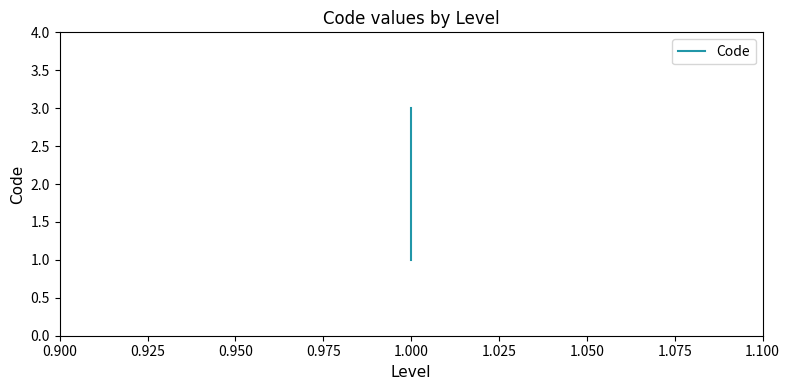

How many categories are shown in the chart?

3